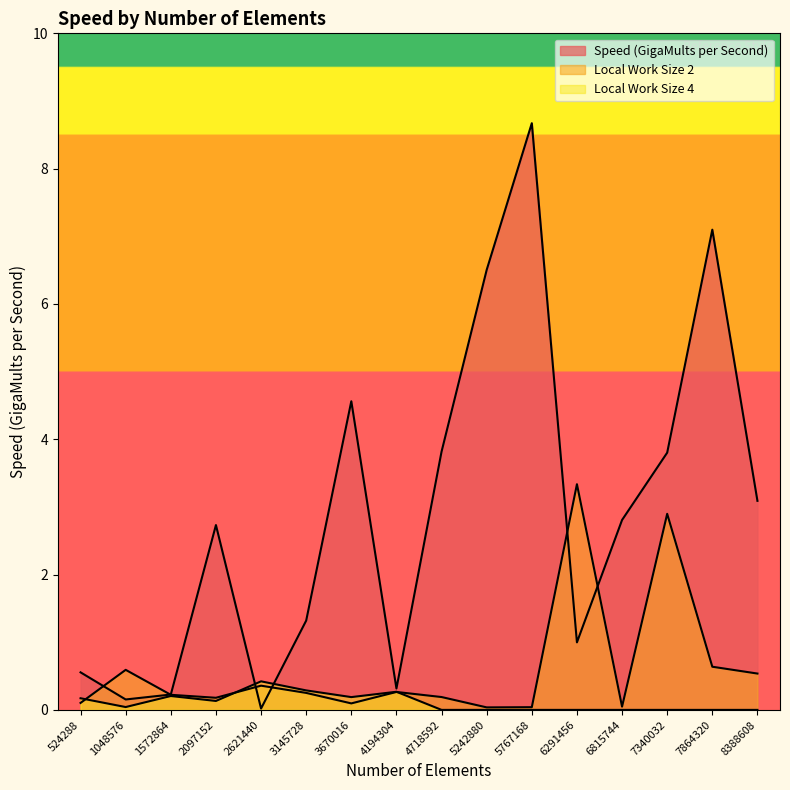

At which category does Speed (GigaMults per Second) reach its first local peak?

2097152